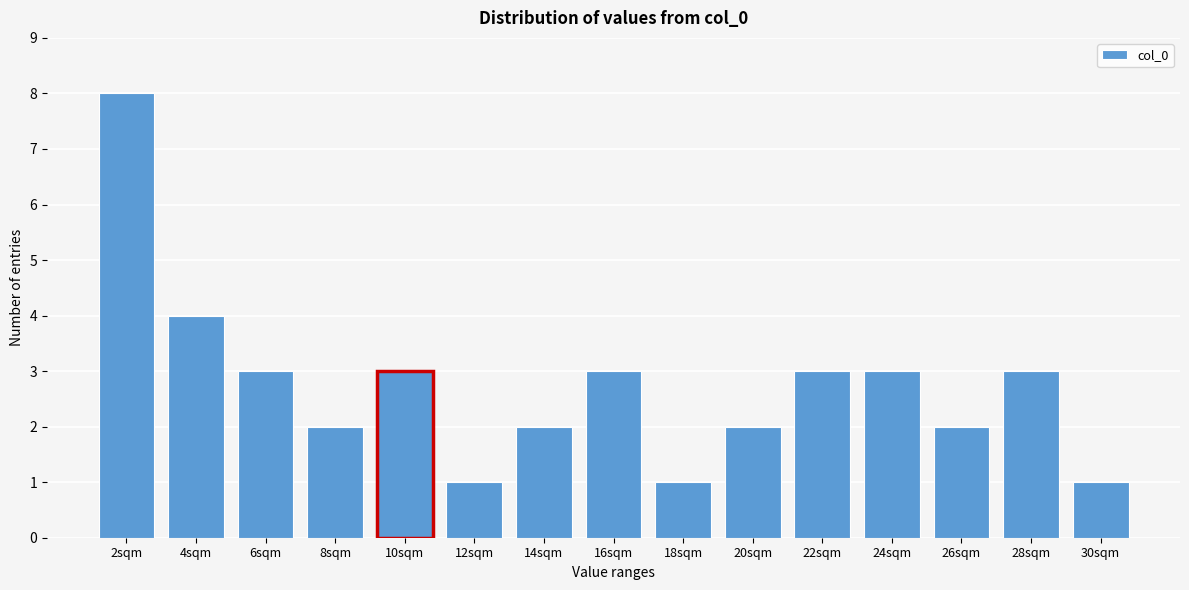

Reading left to right, list all the values displayed in this chart.

8	4	3	2	3	1	2	3	1	2	3	3	2	3	1